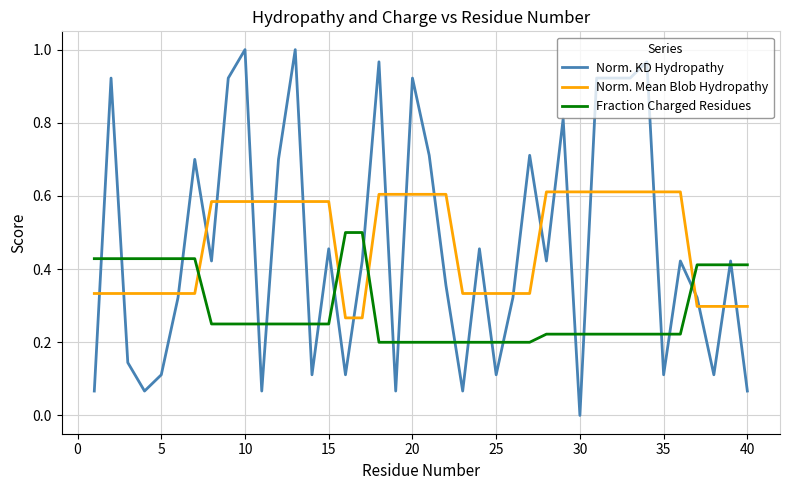

How many lines are shown in the chart?

3